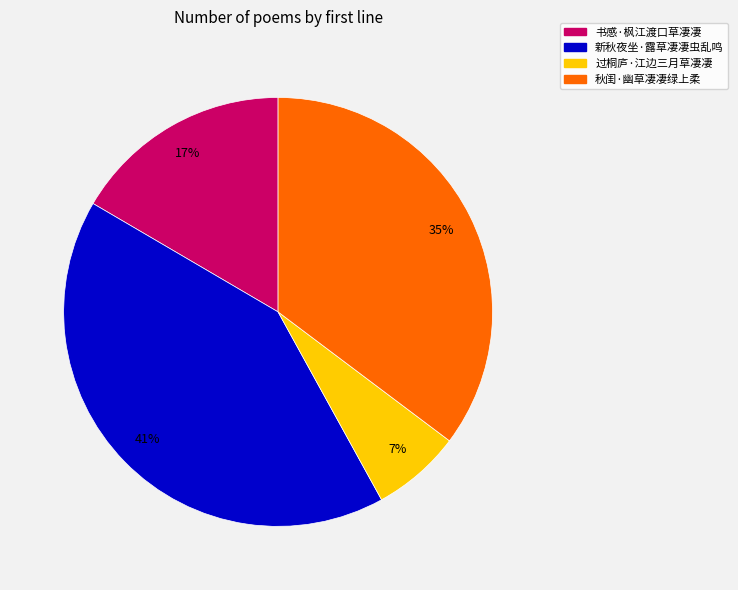

Does 秋闺·幽草凄凄绿上柔 represent more than half of the total?

No